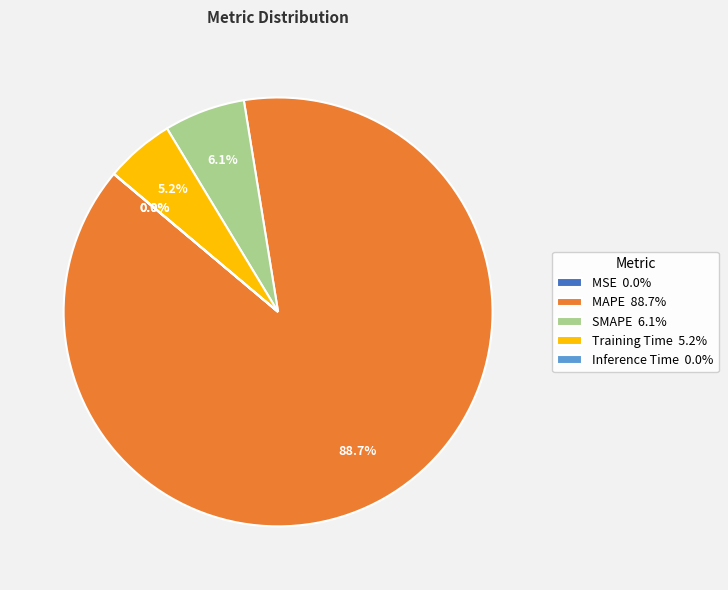

What percentage is the MAPE slice, to the nearest percent?

89%